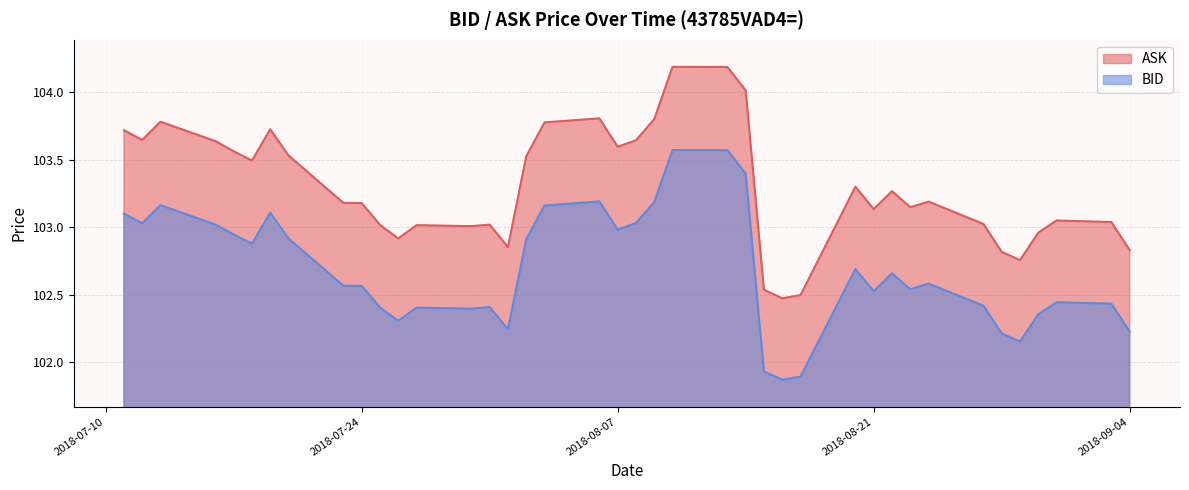

Which has a higher value, 2018-08-24 or 2018-08-01?

2018-08-24